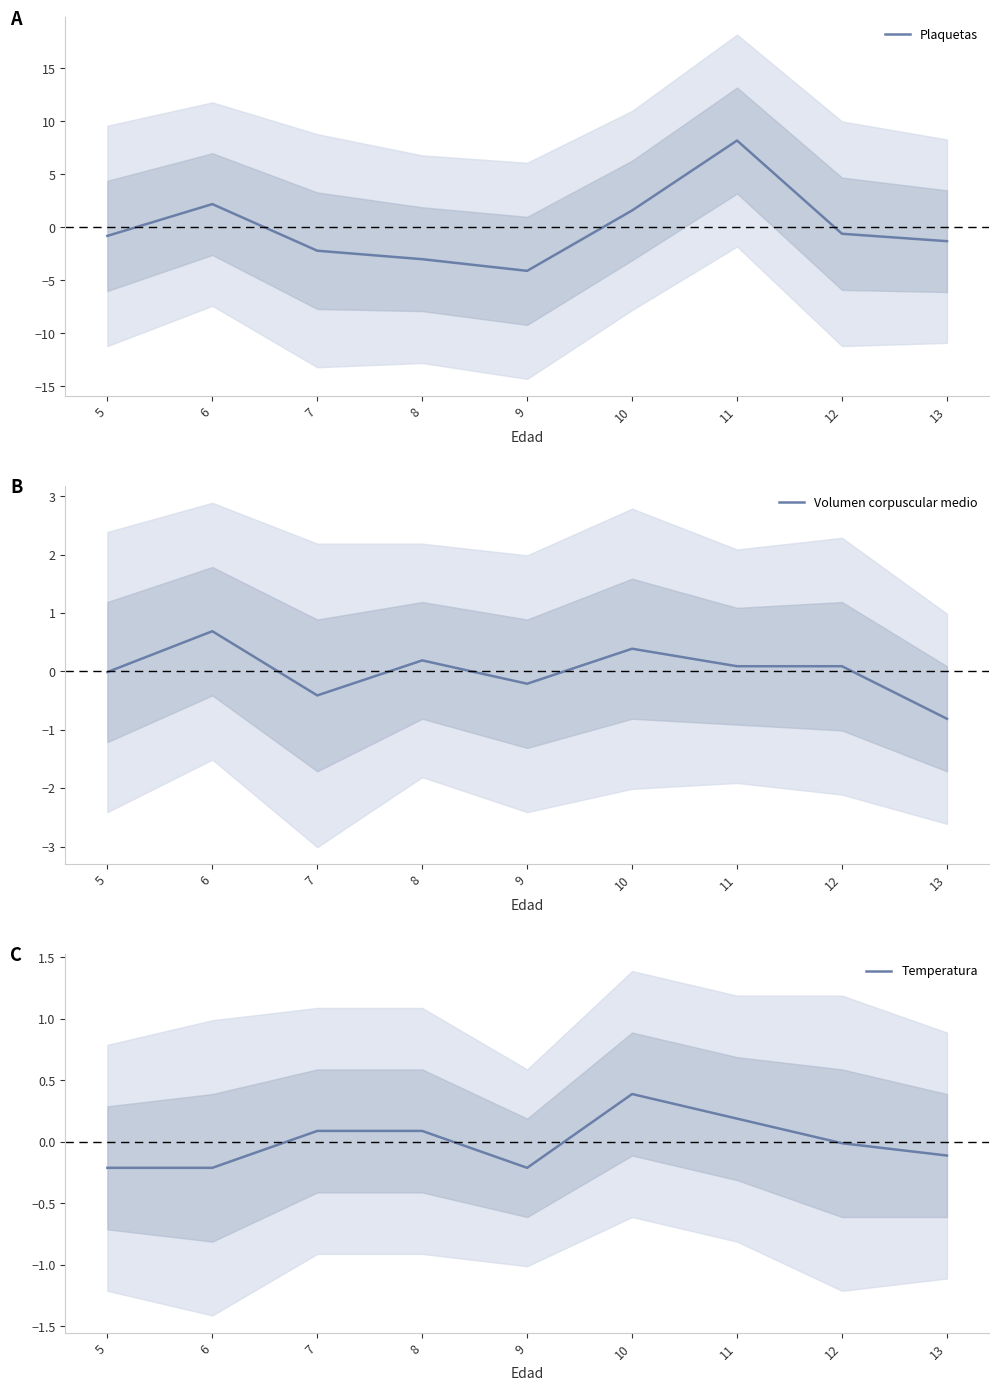

True or false: Volumen corpuscular medio has a value of -0.2 at 9.

True